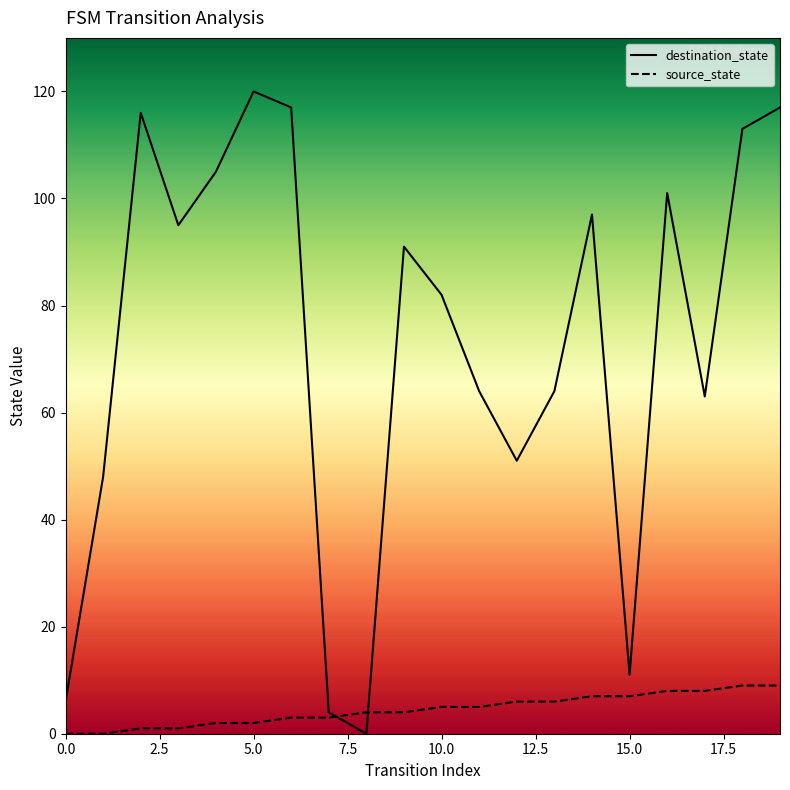

What is the average value of the destination_state series?

73